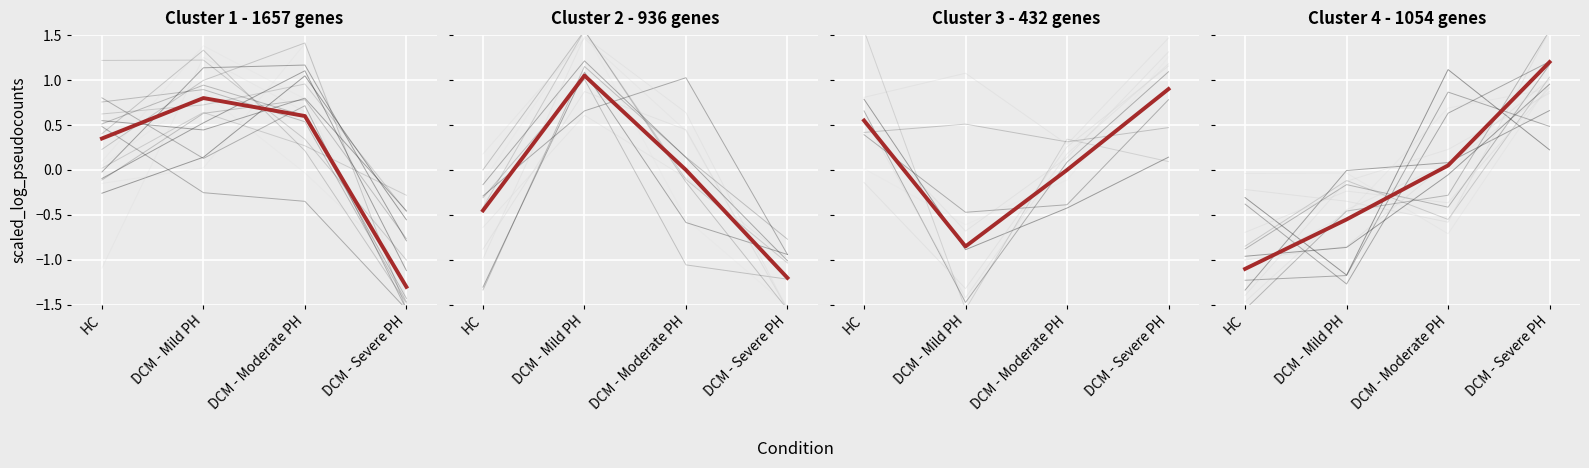

What is the greatest value displayed?

1.2